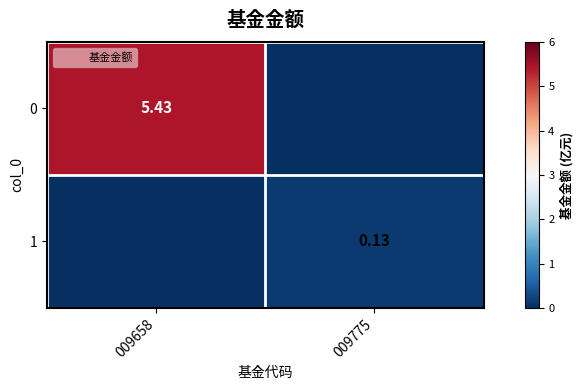

Is the value of 1 at 009775 greater than the value of 0 at 009658?

No